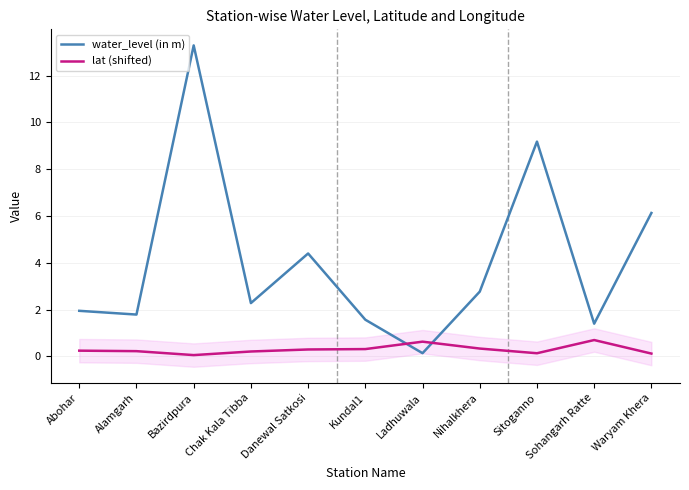

Between which two adjacent categories do lat (shifted) and water_level (in m) first intersect?

Kundal1 and Ladhuwala